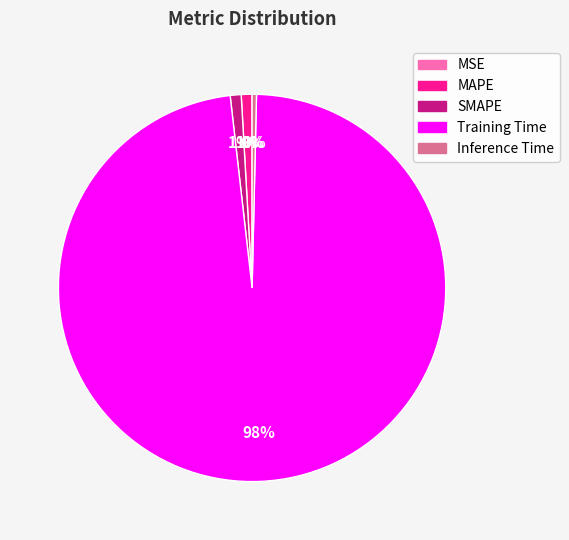

Which slice represents more than half of the pie?

Training Time